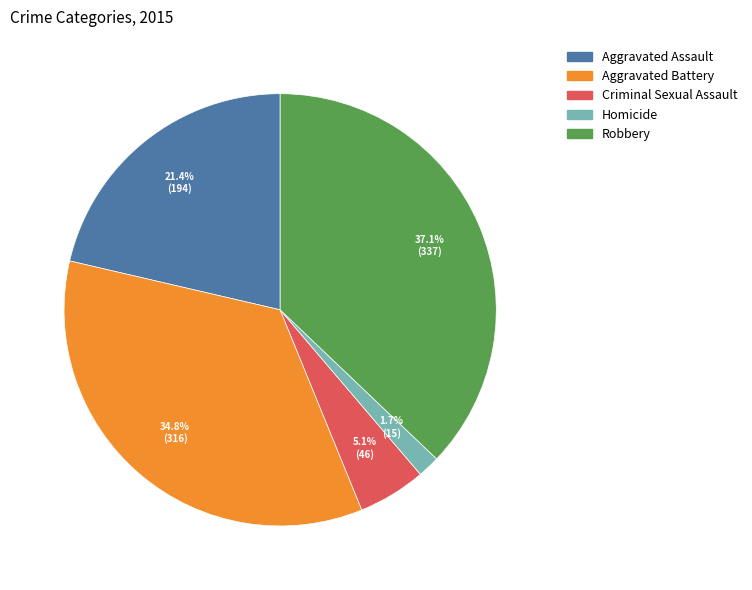

Which category has the smallest portion of the pie?

Homicide